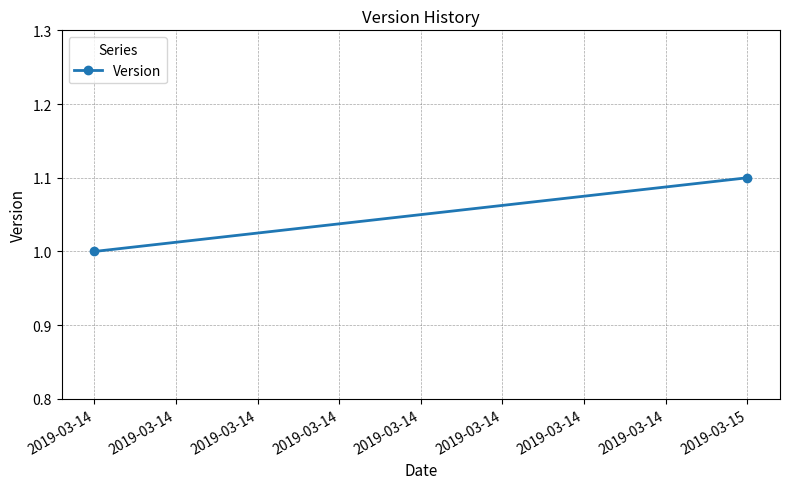

What is the sum of the values at 2019-03-15 and 2019-03-14?

2.1